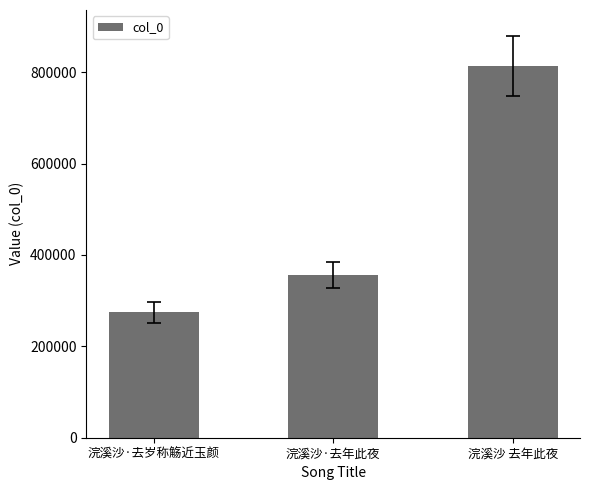

What is the difference between the values at 浣溪沙·去年此夜 and 浣溪沙 去年此夜?

457553